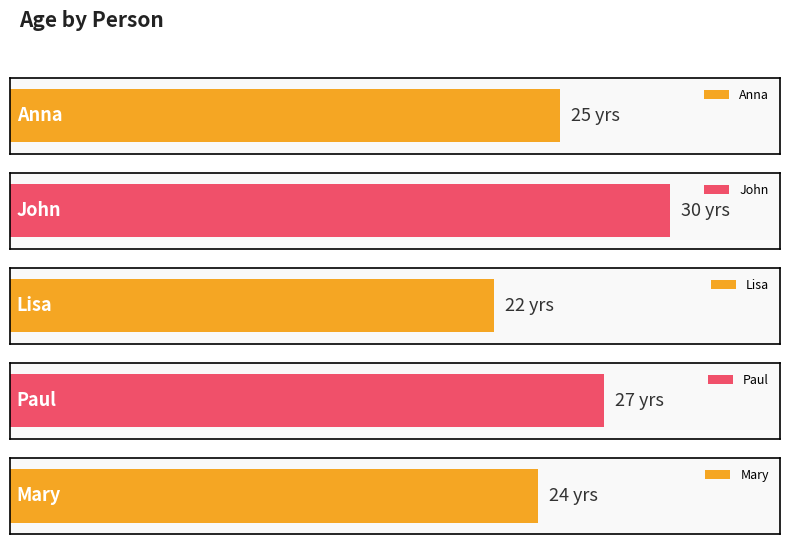

What is the smallest value displayed?

22